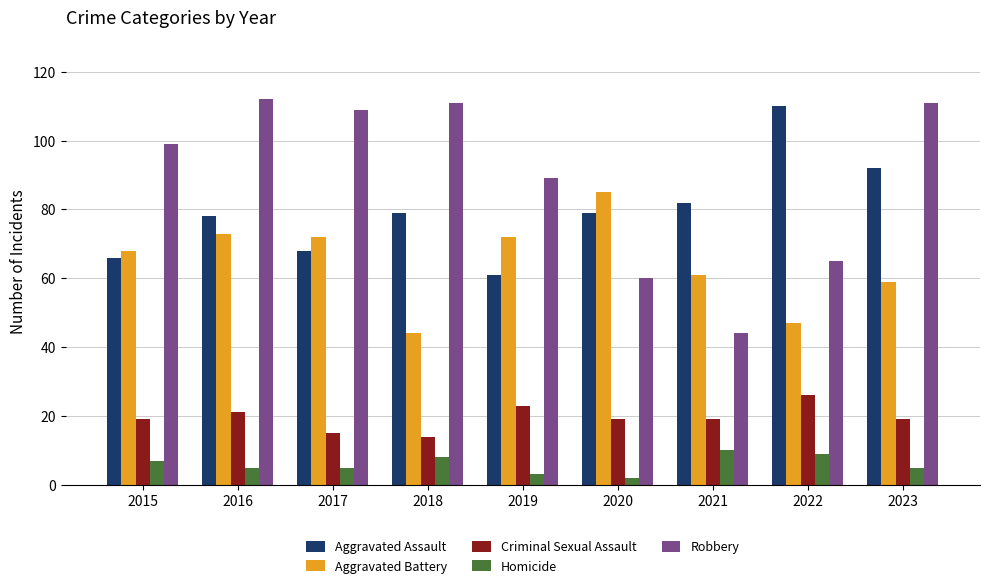

What is the maximum value for Aggravated Battery?

85